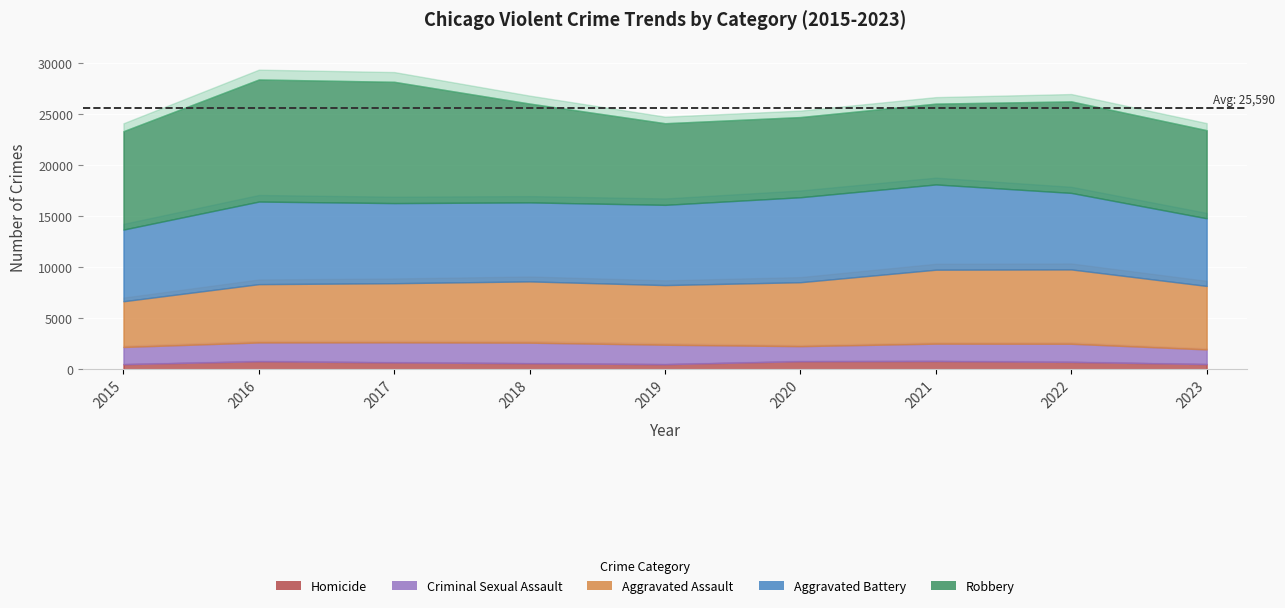

Reading left to right, extract all data points from this chart.

Aggravated Assault: 2015=4480	2016=5712	2017=5793	2018=6001	2019=5841	2020=6263	2021=7242	2022=7280	2023=6217
Aggravated Battery: 2015=7018	2016=8086	2017=7845	2018=7735	2019=7857	2020=8320	2021=8347	2022=7493	2023=6624
Criminal Sexual Assault: 2015=1683	2016=1836	2017=1960	2018=2013	2019=1902	2020=1473	2021=1703	2022=1776	2023=1436
Homicide: 2015=496	2016=786	2017=672	2018=589	2019=498	2020=787	2021=804	2022=719	2023=505
Robbery: 2015=9638	2016=11960	2017=11880	2018=9681	2019=7995	2020=7855	2021=7918	2022=8964	2023=8631